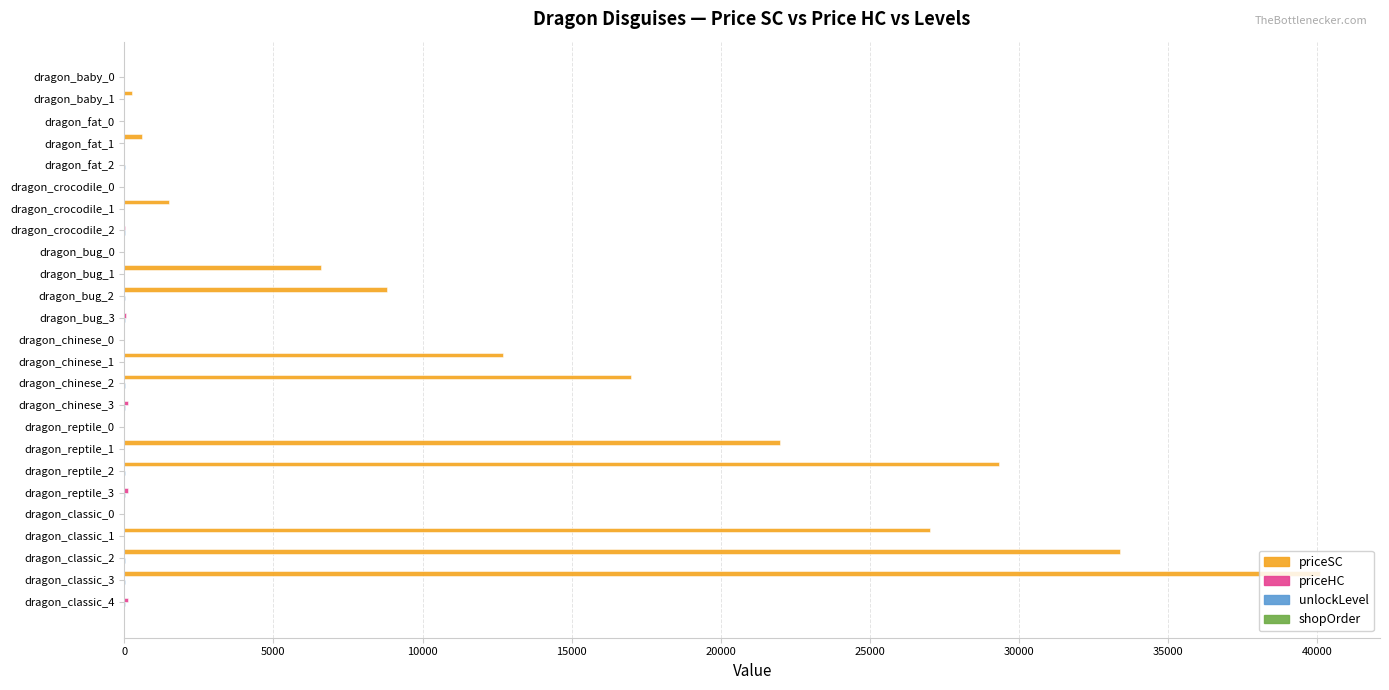

Which series has the largest total across all categories?

priceSC